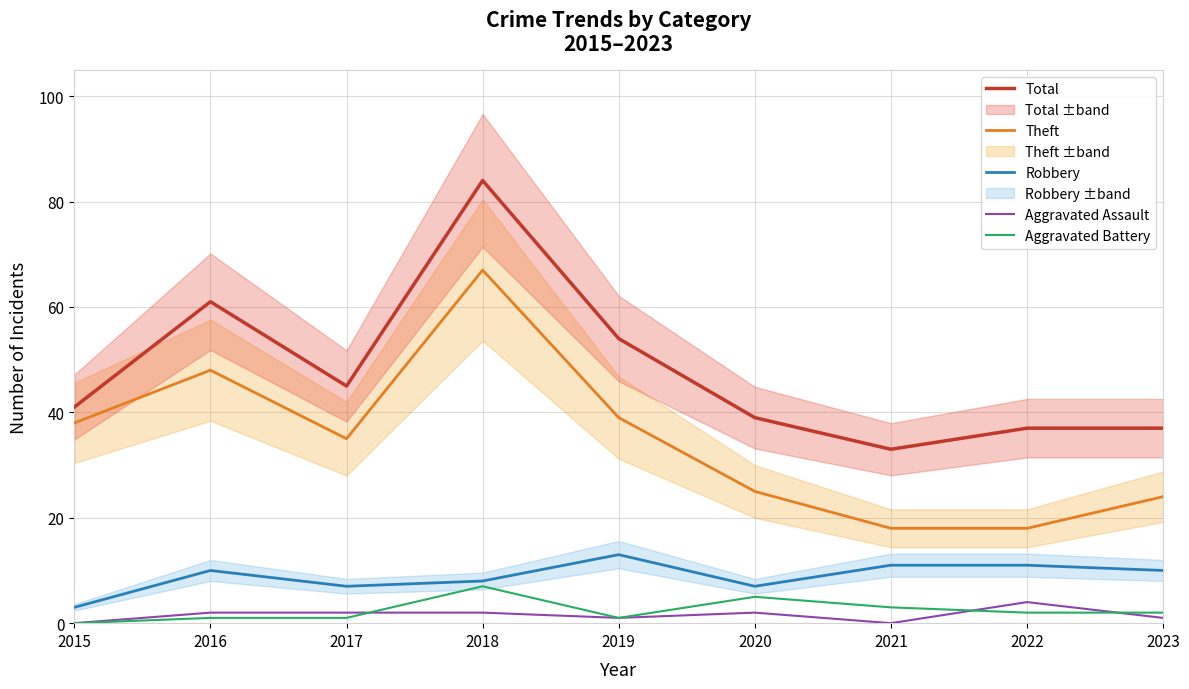

True or false: Theft has a value of 24 at 2023.

True